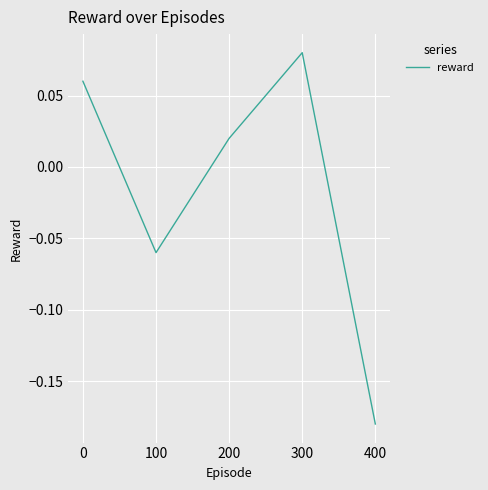

How many lines are shown in the chart?

1